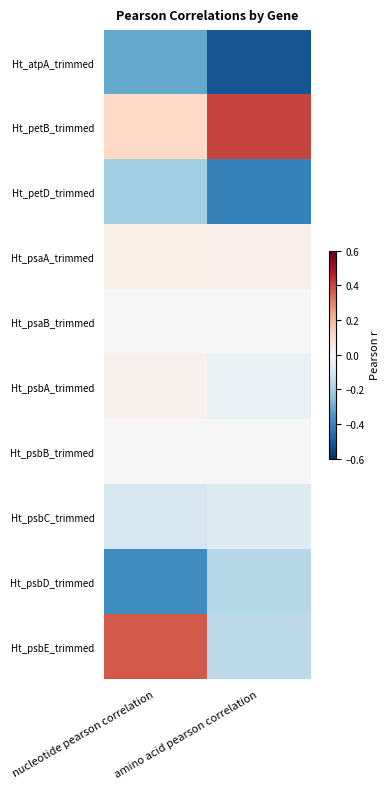

Which category has the lowest value across all series?

amino acid pearson correlation